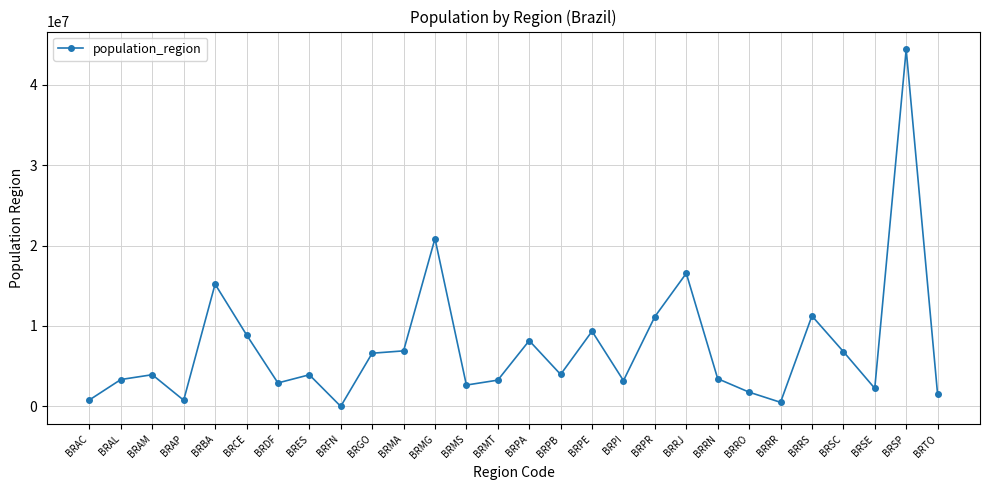

What is the maximum value shown in the chart?

44396484